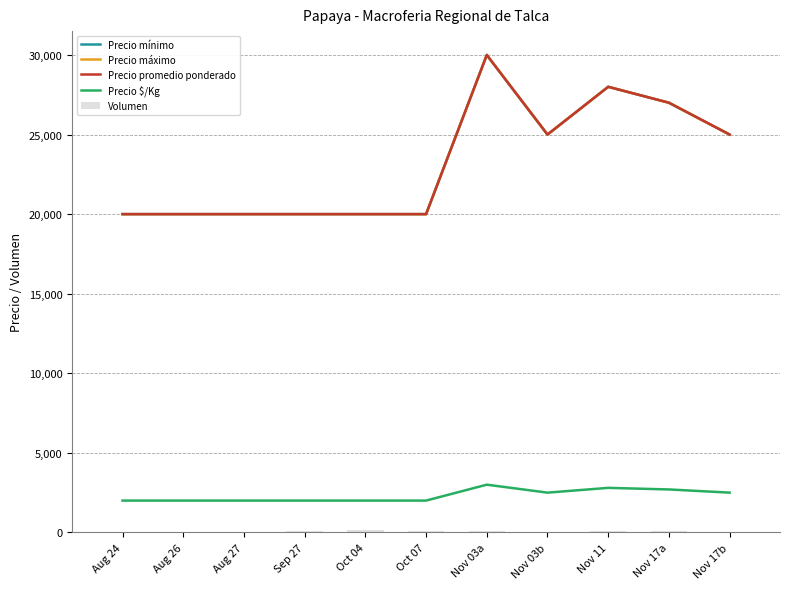

How many groups of bars are there?

11